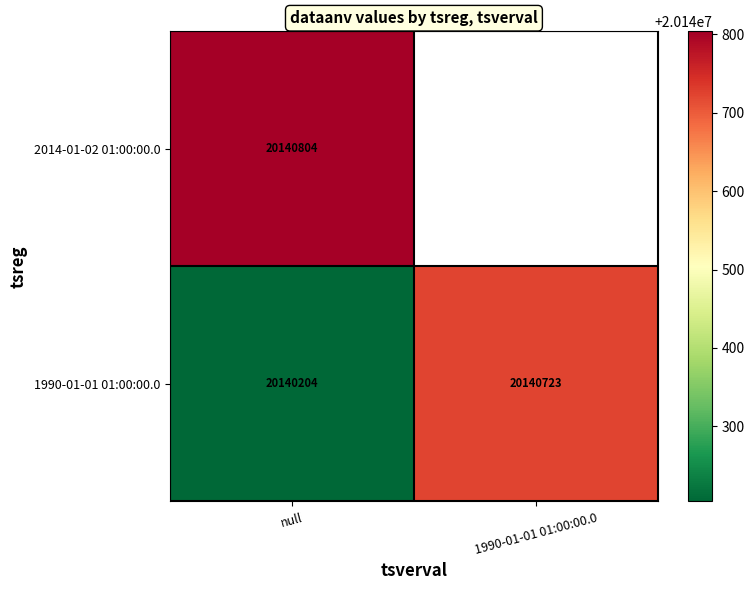

What is the difference between the highest and lowest values at null?

600